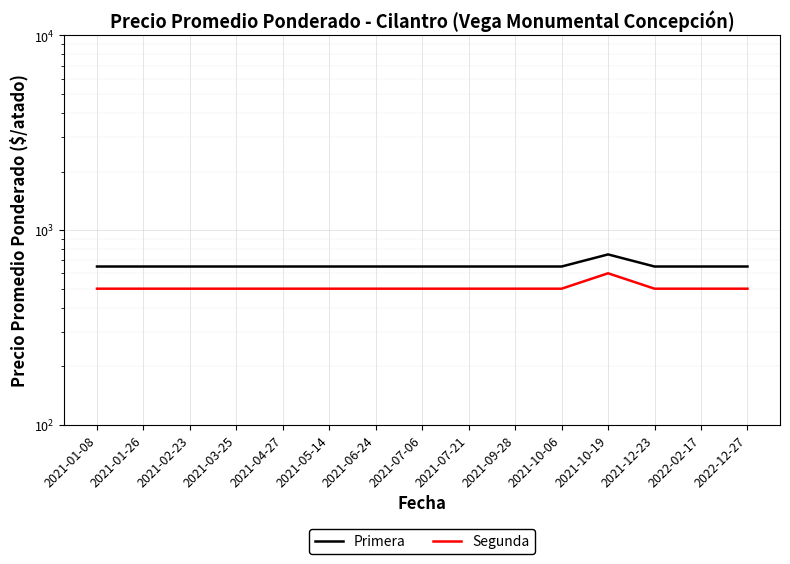

What is the value of the Primera point at the 2nd from the left?

650